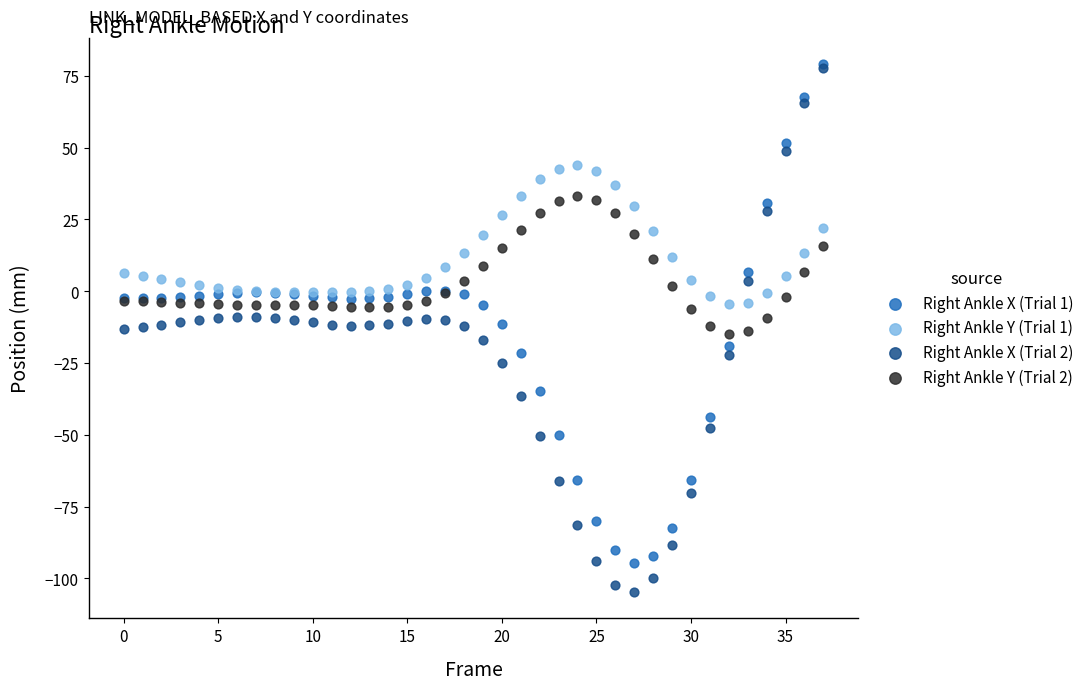

Which series contains the lowest Y value?

Right Ankle X (Trial 2)